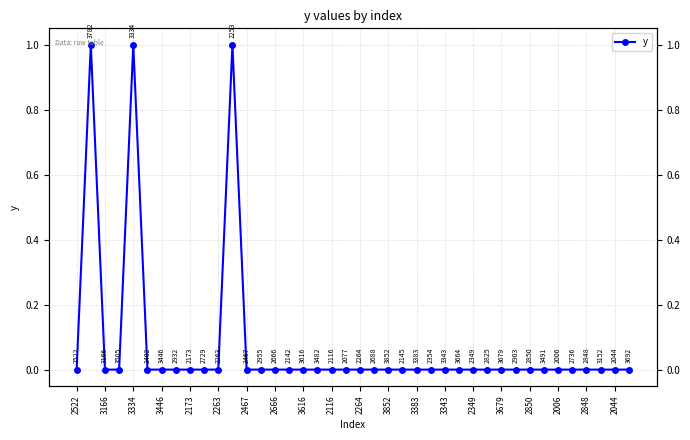

Is it true that the value at 2666 is 1?

False